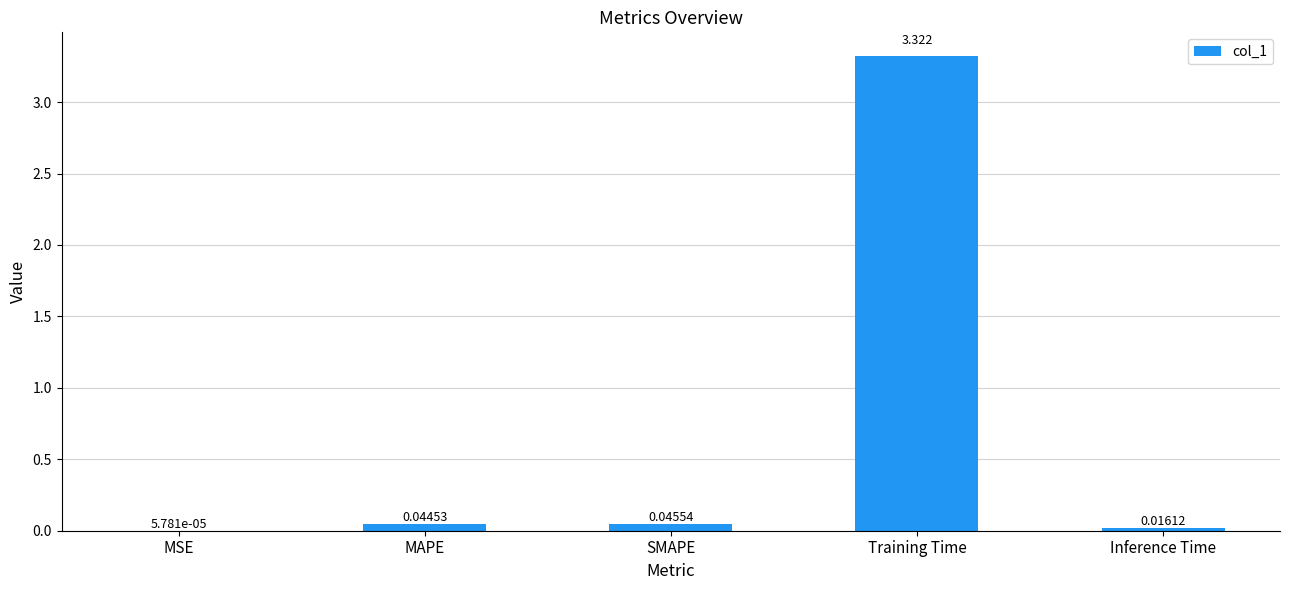

Between SMAPE and MAPE, which is larger?

SMAPE